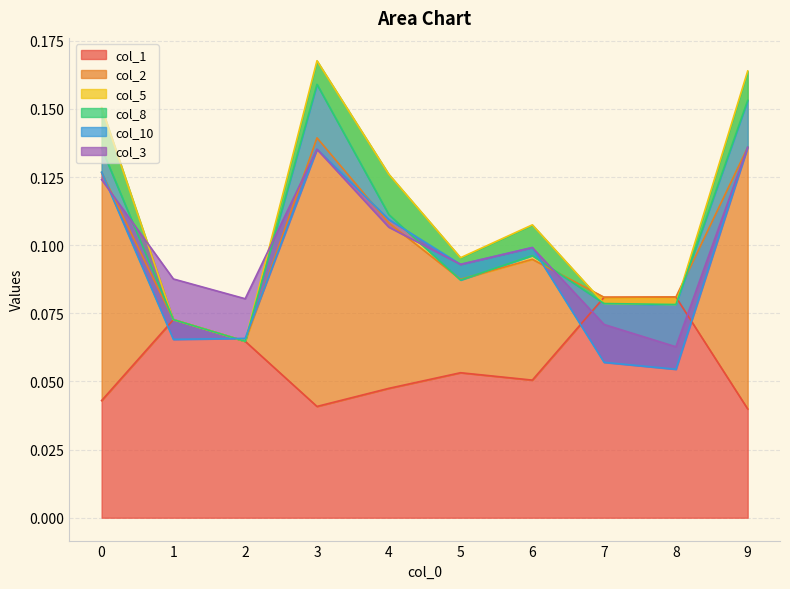

How many interior local peaks does the col_2 series have?

2